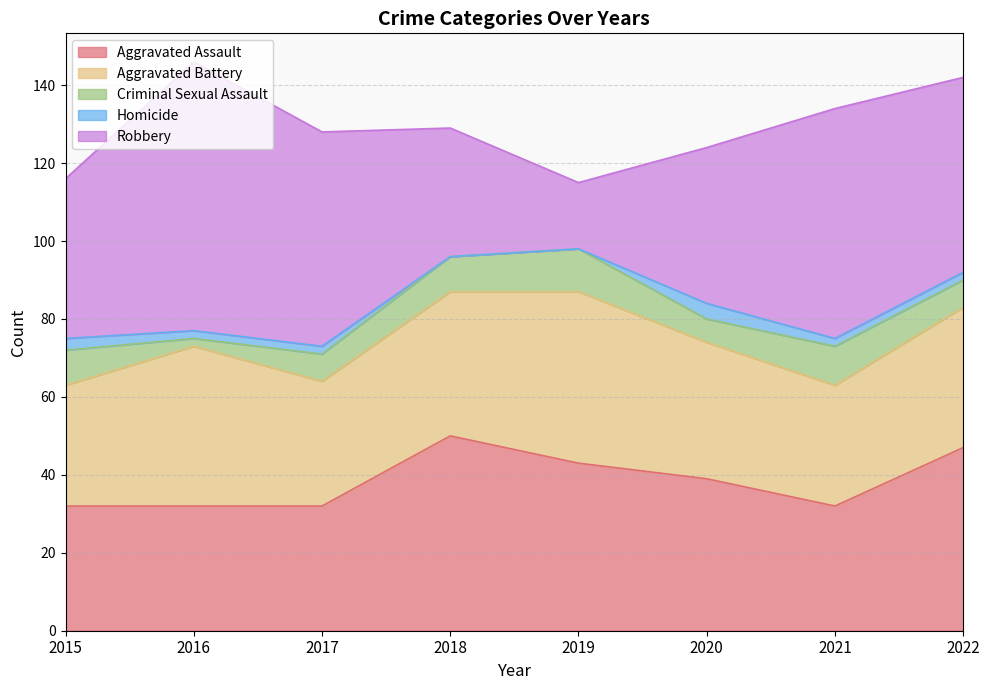

What is the difference between the Robbery values at 2022 and 2020?

10